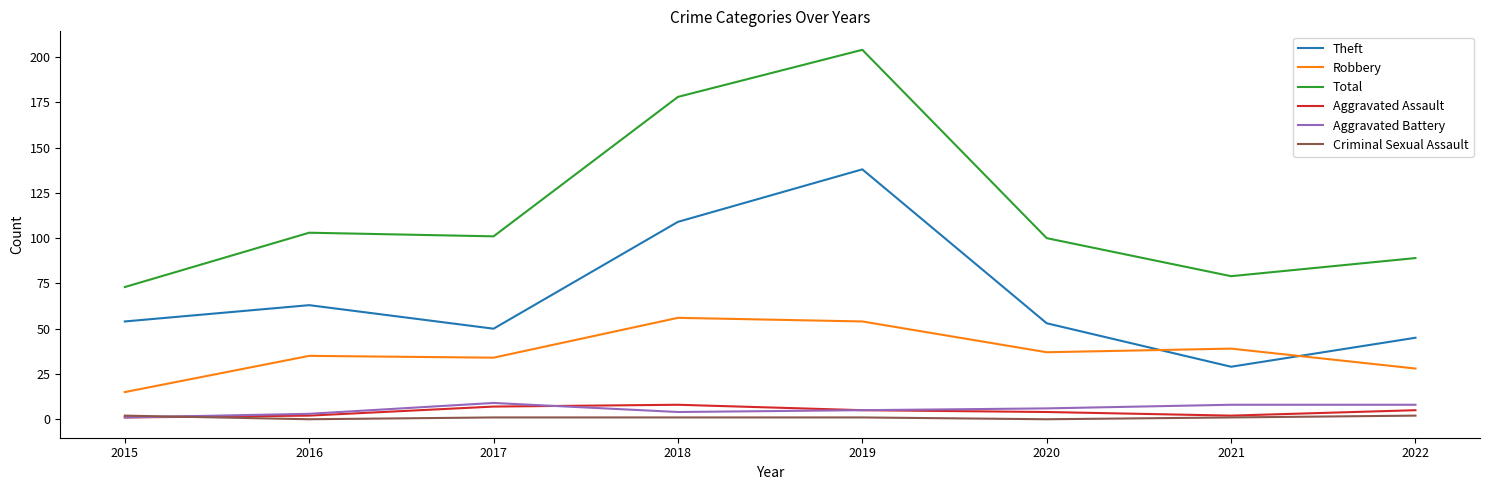

What are all the series names shown in the legend?

Theft, Robbery, Total, Aggravated Assault, Aggravated Battery, Criminal Sexual Assault